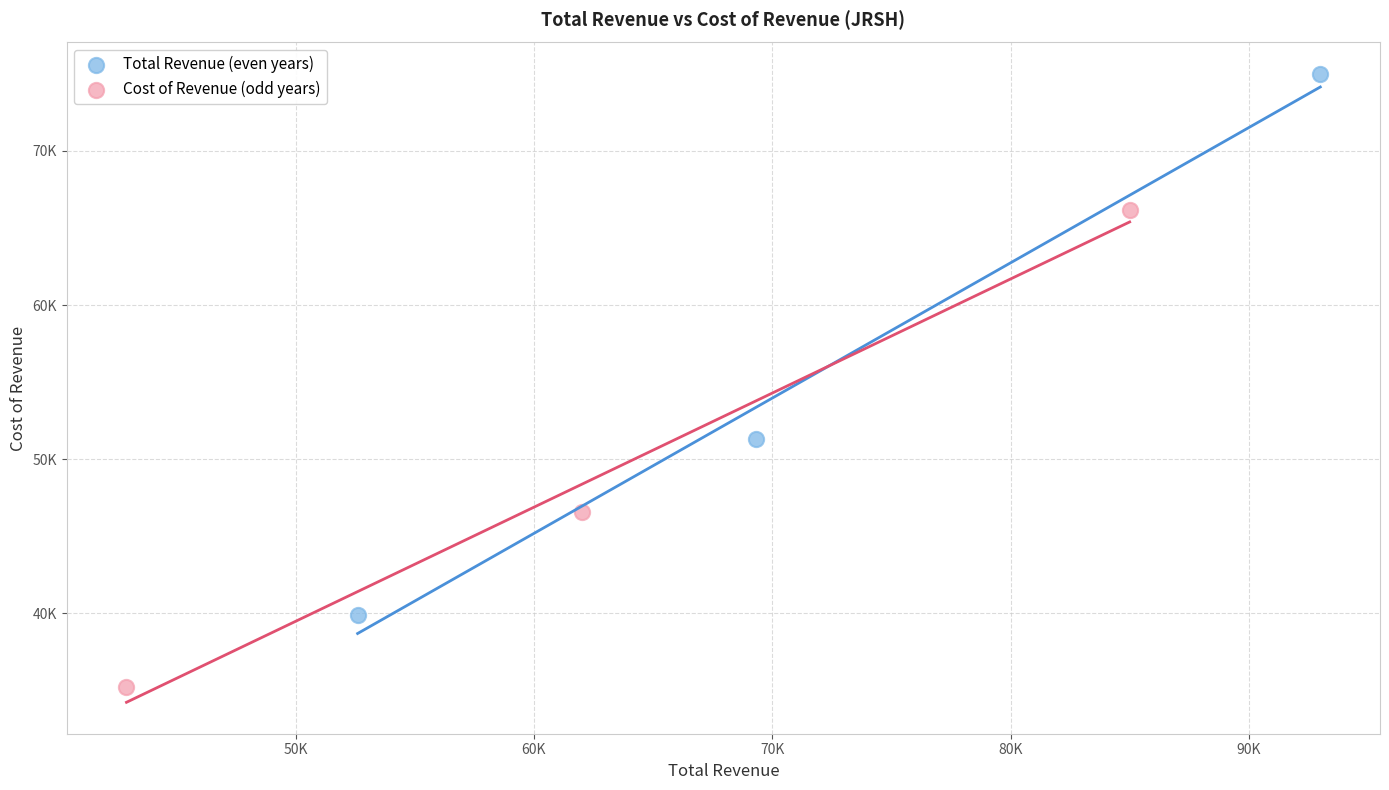

What are all the series names shown in the legend?

Total Revenue (even years), Cost of Revenue (odd years)